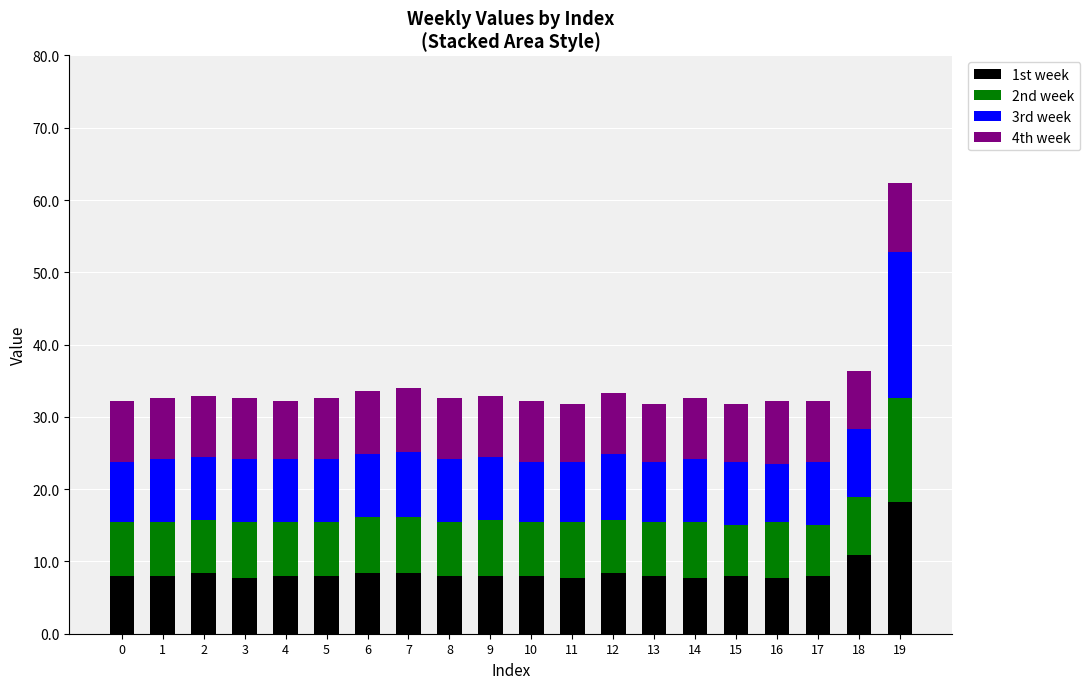

What is the sum of the 1st week values at 18 and 4?

18.9